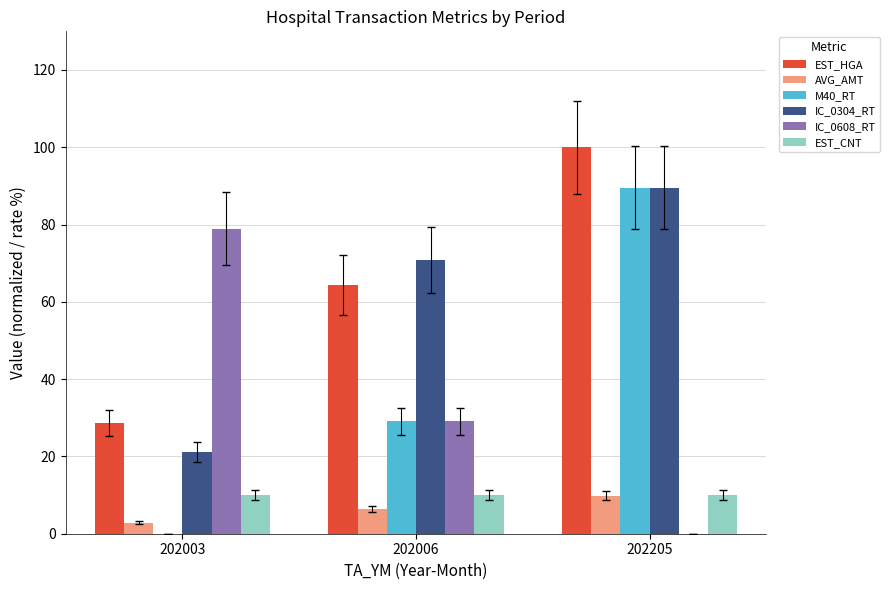

Which series changed the most between 202003 and 202205?

M40_RT